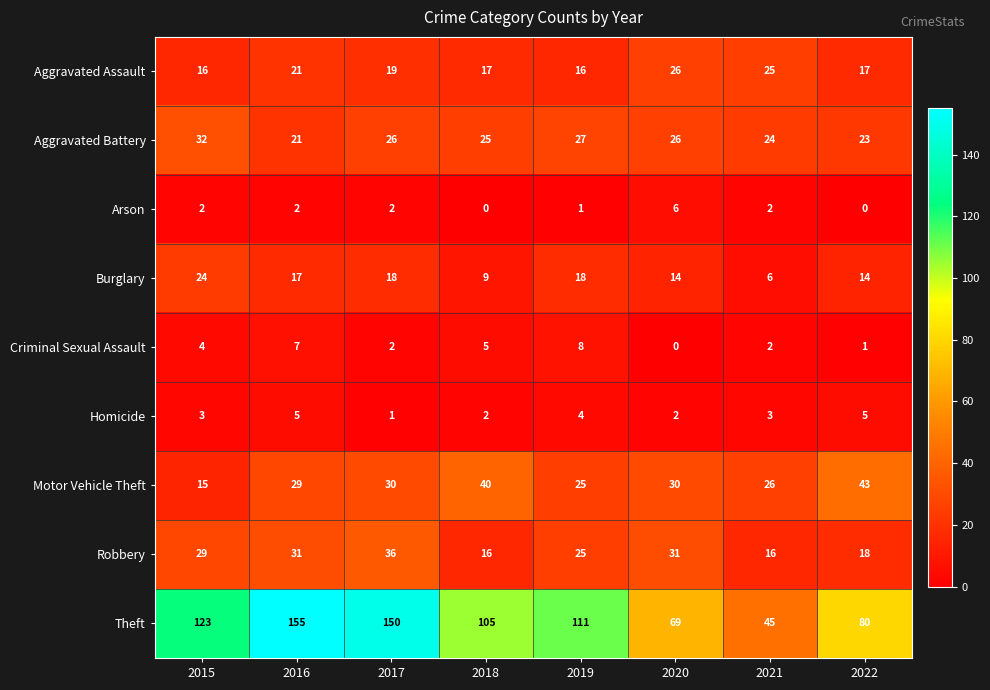

Rank the series by their maximum value, from highest to lowest.

Theft, Motor Vehicle Theft, Robbery, Aggravated Battery, Aggravated Assault, Burglary, Criminal Sexual Assault, Arson, Homicide